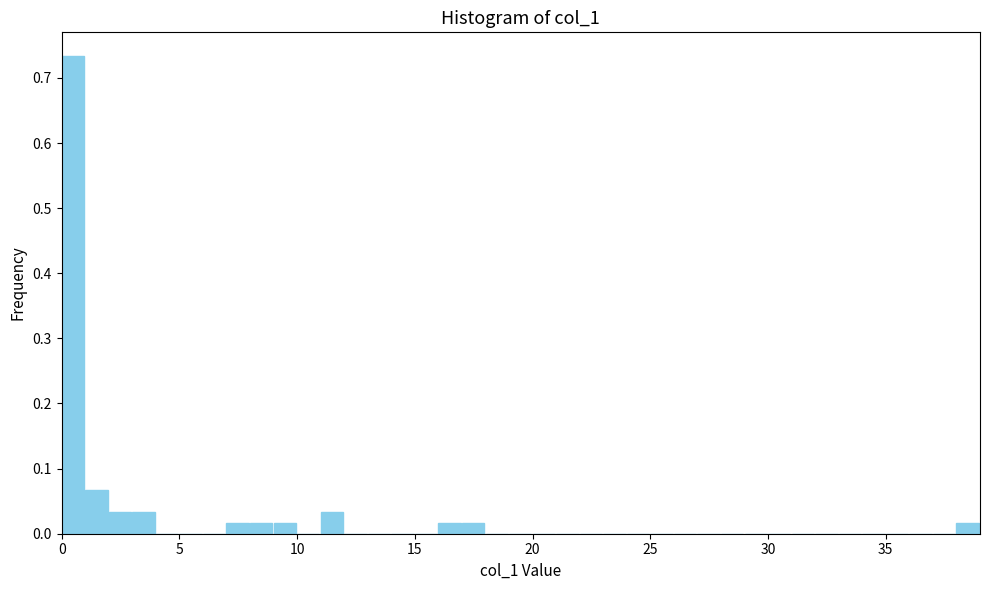

Around what value on the x-axis is the tallest bar? Give the approximate position of its centre, as read against the axis.

0.5